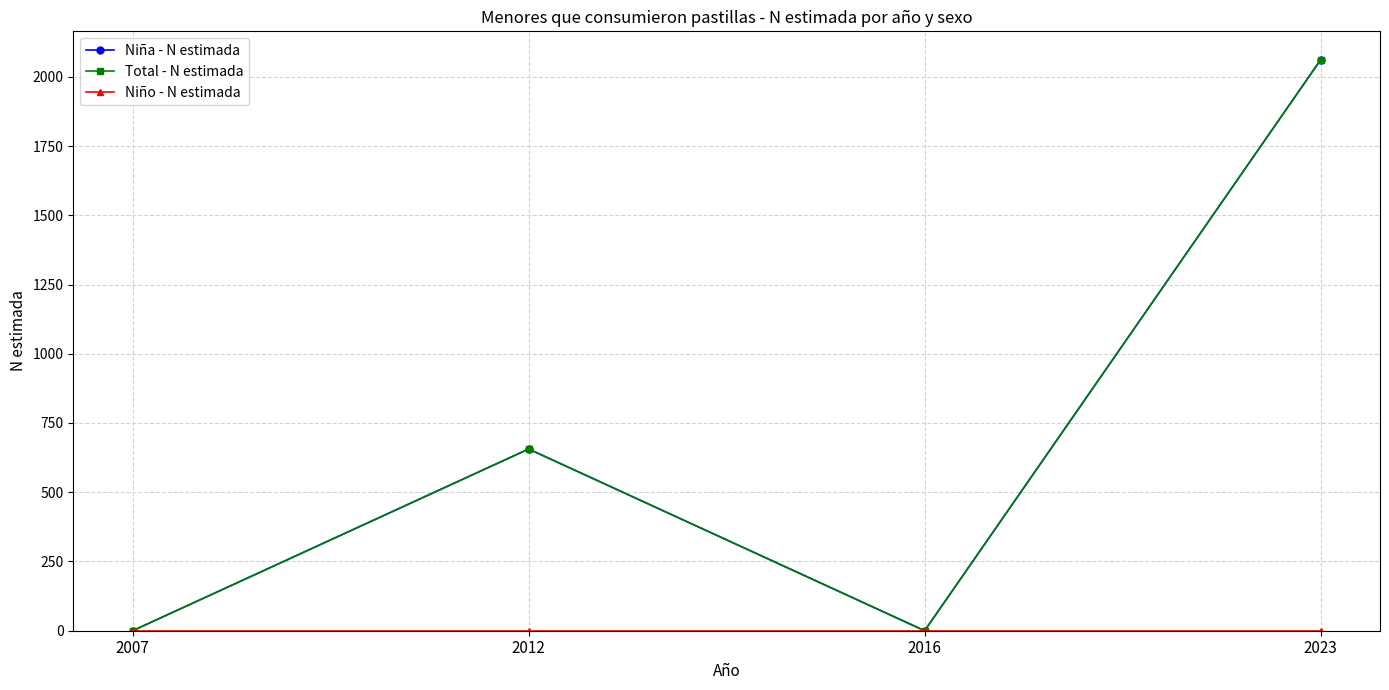

Is this an area chart (filled region under the line)?

No